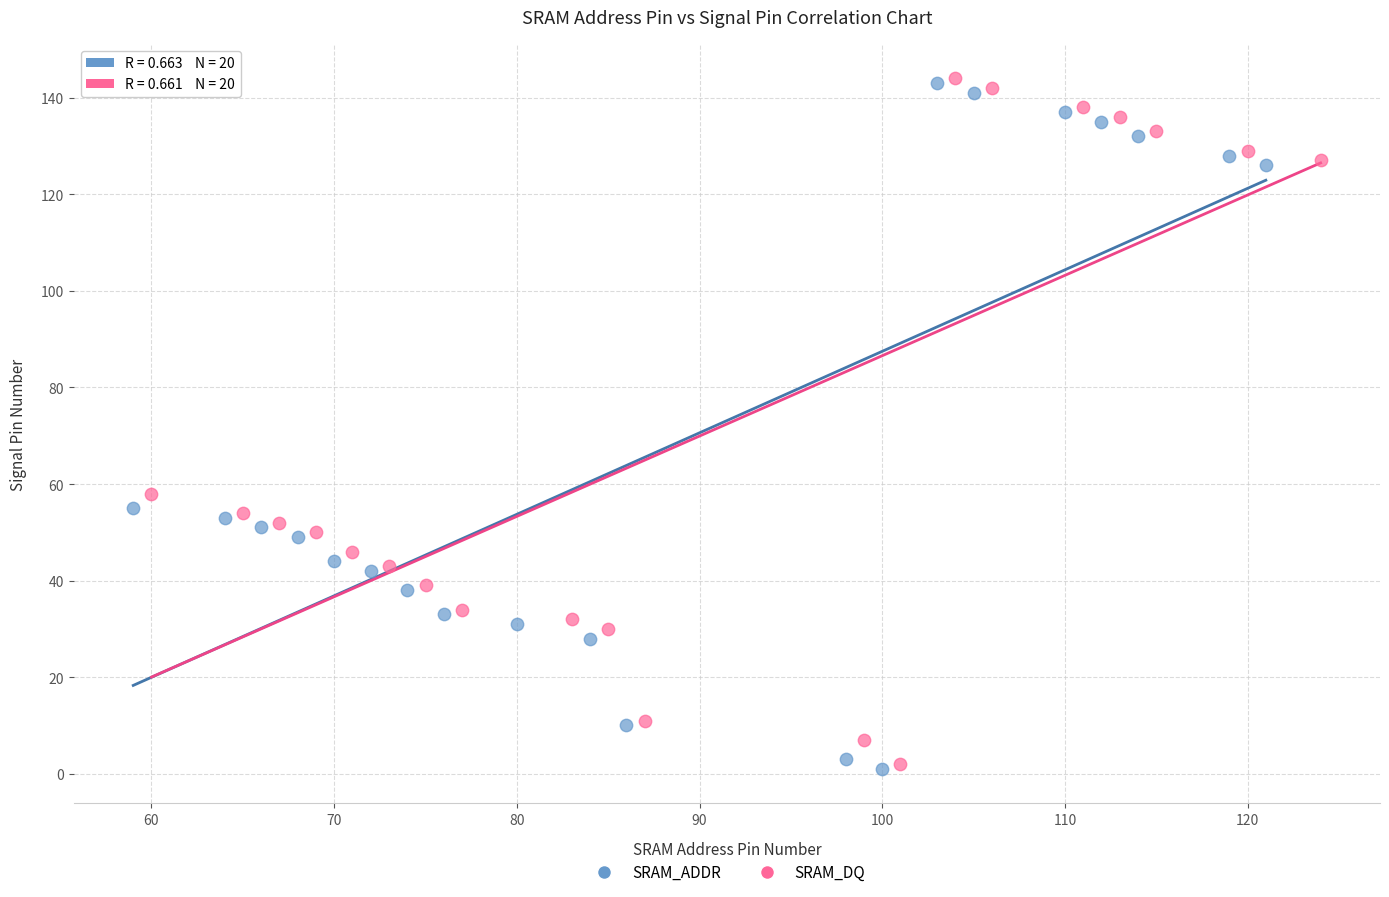

What are all the series names shown in the legend?

SRAM_ADDR, SRAM_DQ